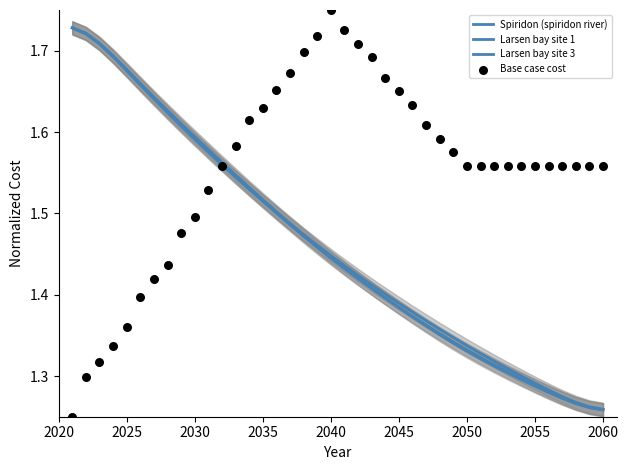

What are all the series names shown in the legend?

Spiridon (spiridon river), Larsen bay site 1, Larsen bay site 3, Base case cost